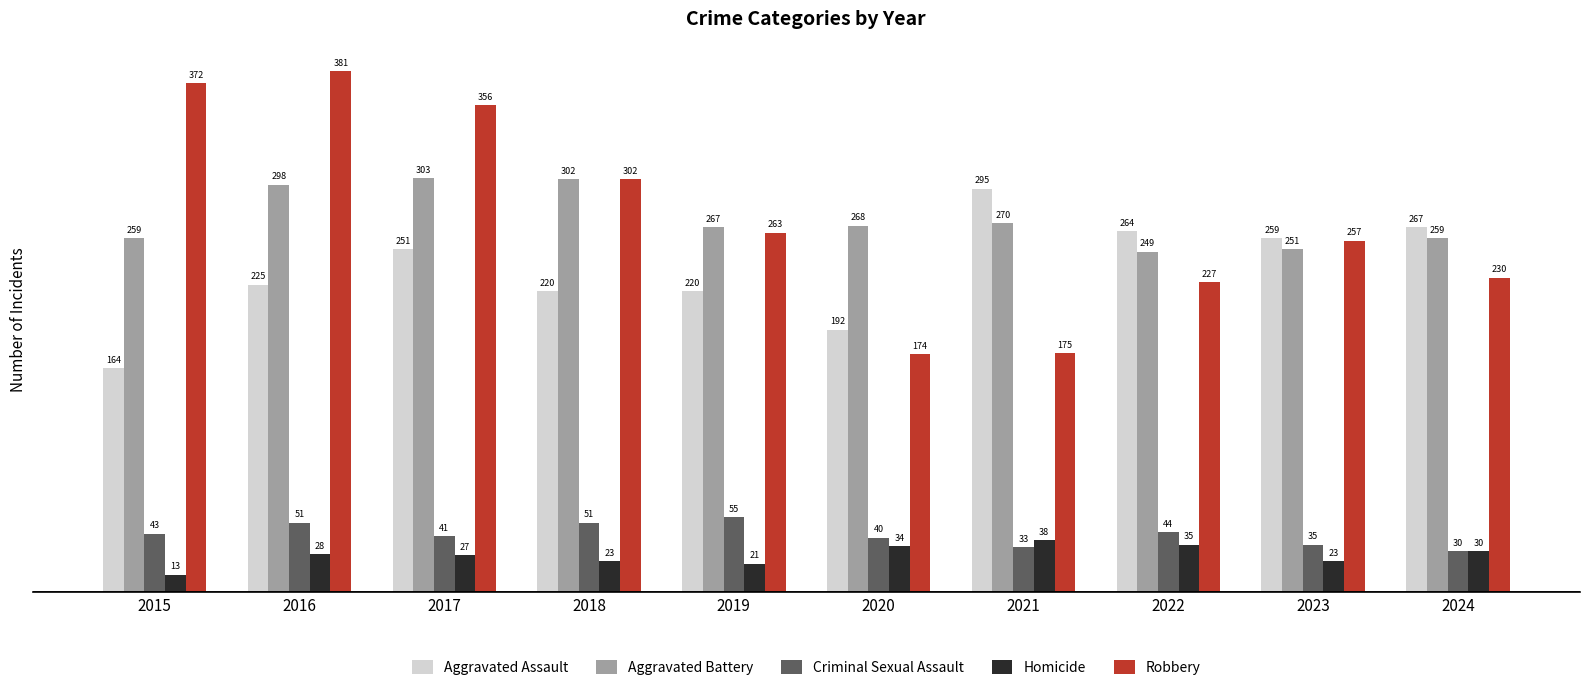

How many series are shown in this chart?

5